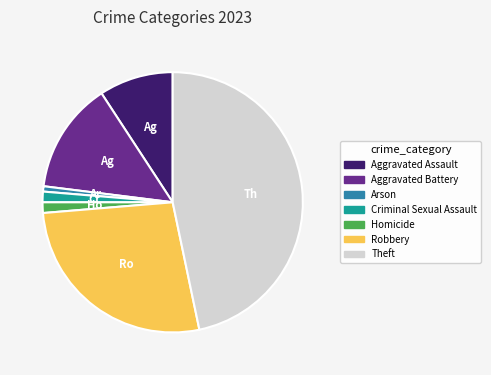

Does any single category account for the majority?

No